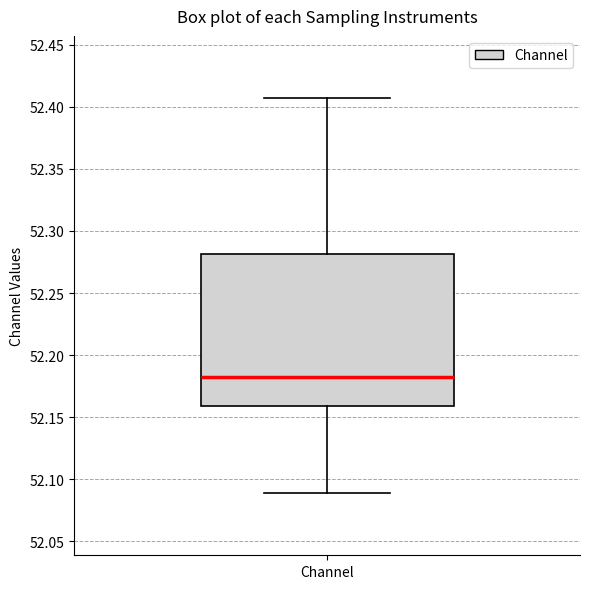

Read this box plot against the y-axis: the position of the median line, the range covered by the box, and the ends of both whiskers. The values are not printed on the chart, so give them approximately, as read against the axis.

median 52.180, box 52.160 to 52.280, whiskers 52.090 to 52.405